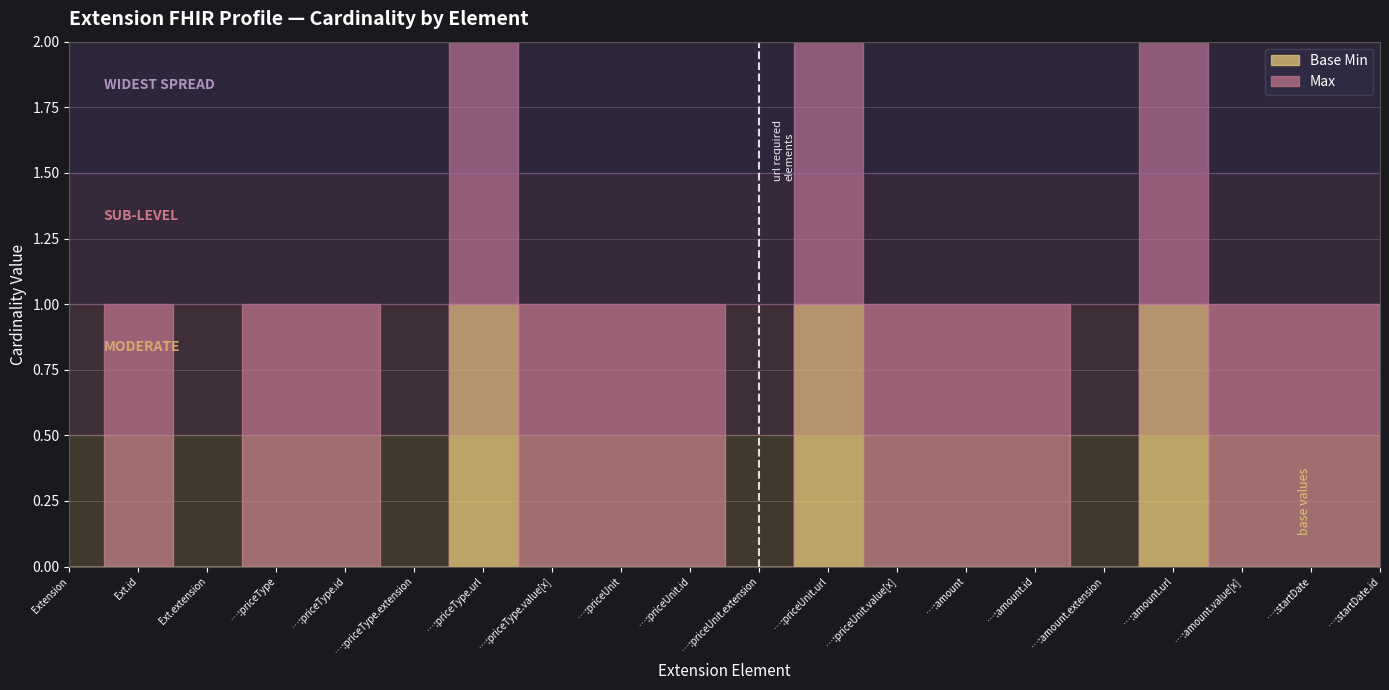

What is the difference between the highest and lowest values at Extension.extension:amount?

1